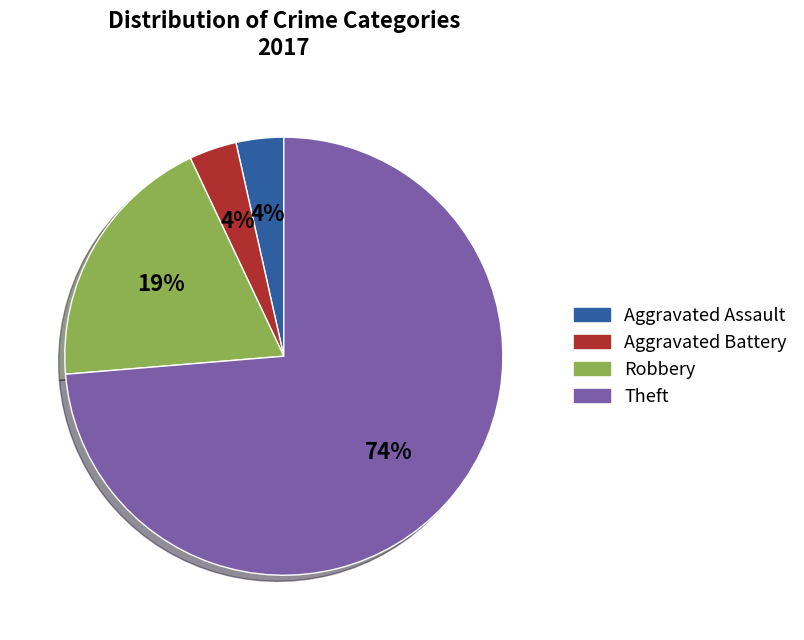

What percentage is the Aggravated Assault slice, to the nearest percent?

4%